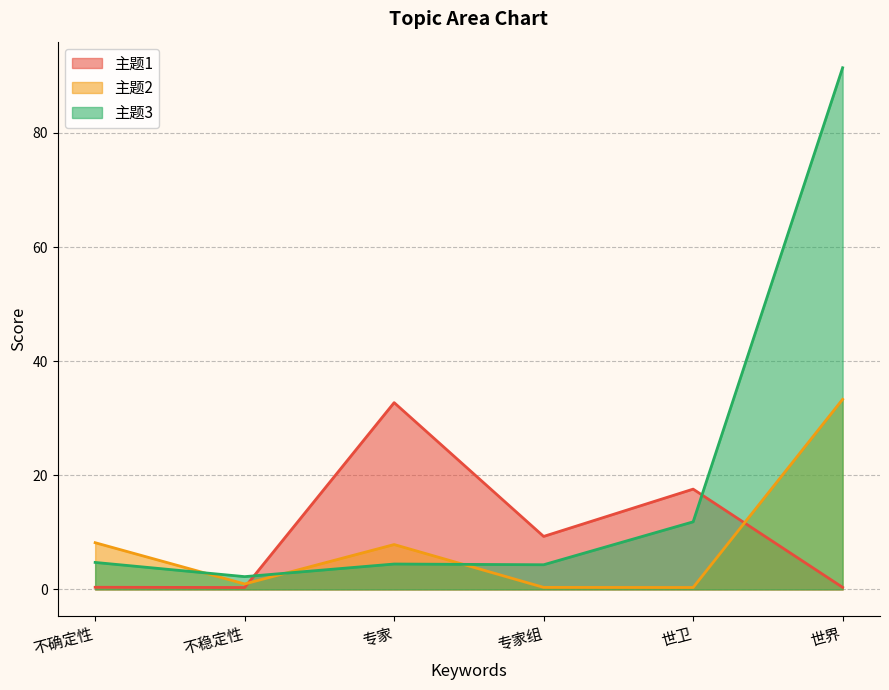

True or false: 主题1 has a value of 0.1 at 不稳定性.

False